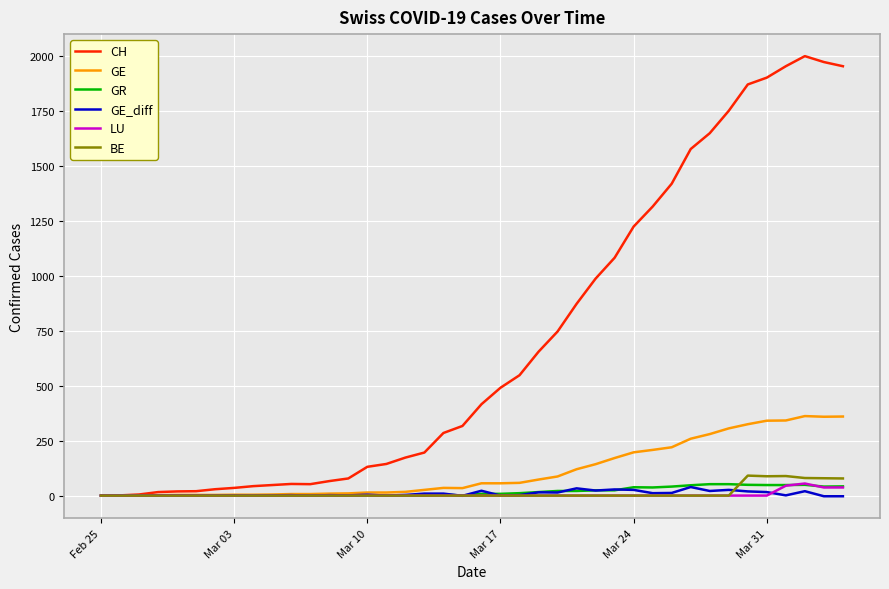

Which series has the largest total across all categories?

CH